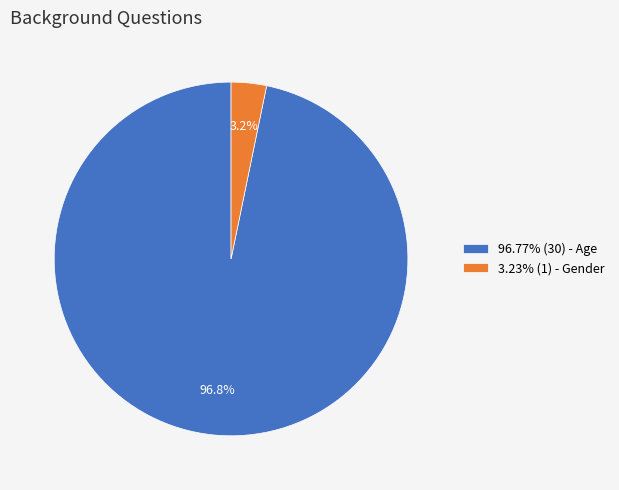

Does 3.23% (1) - Gender account for over 50% of the chart?

No